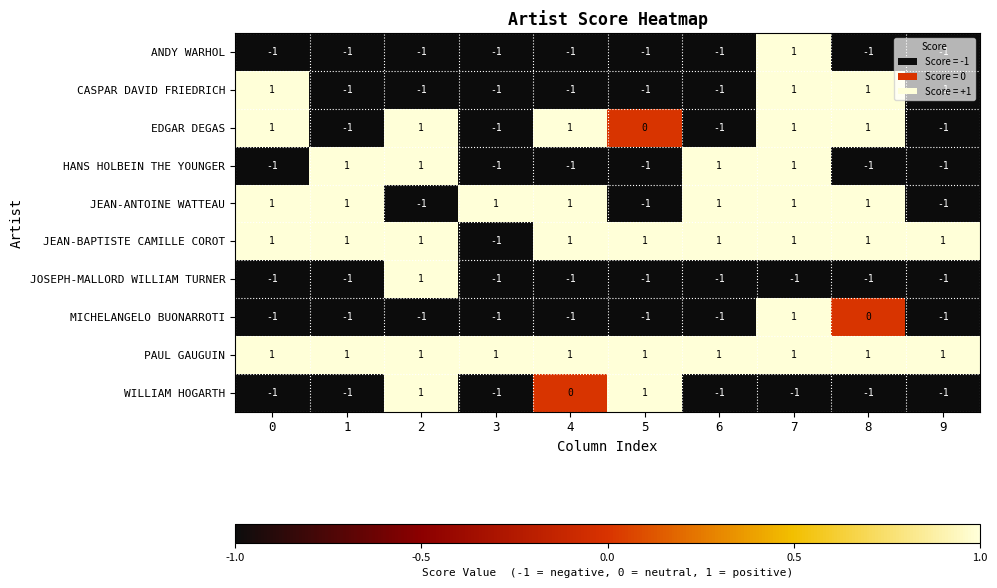

What is the greatest value displayed?

1